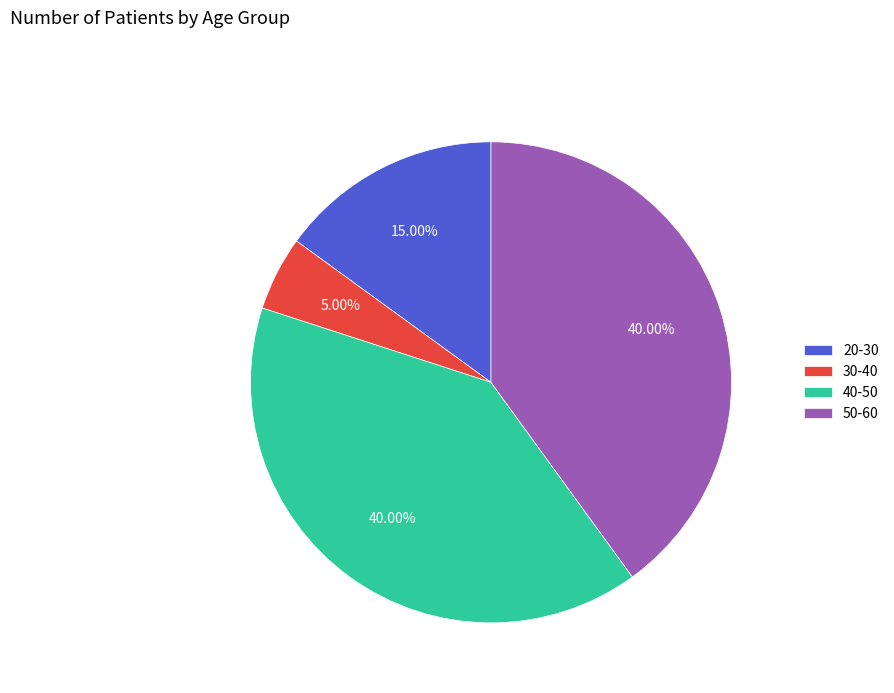

What portion of the pie excludes 30-40?

95.0%